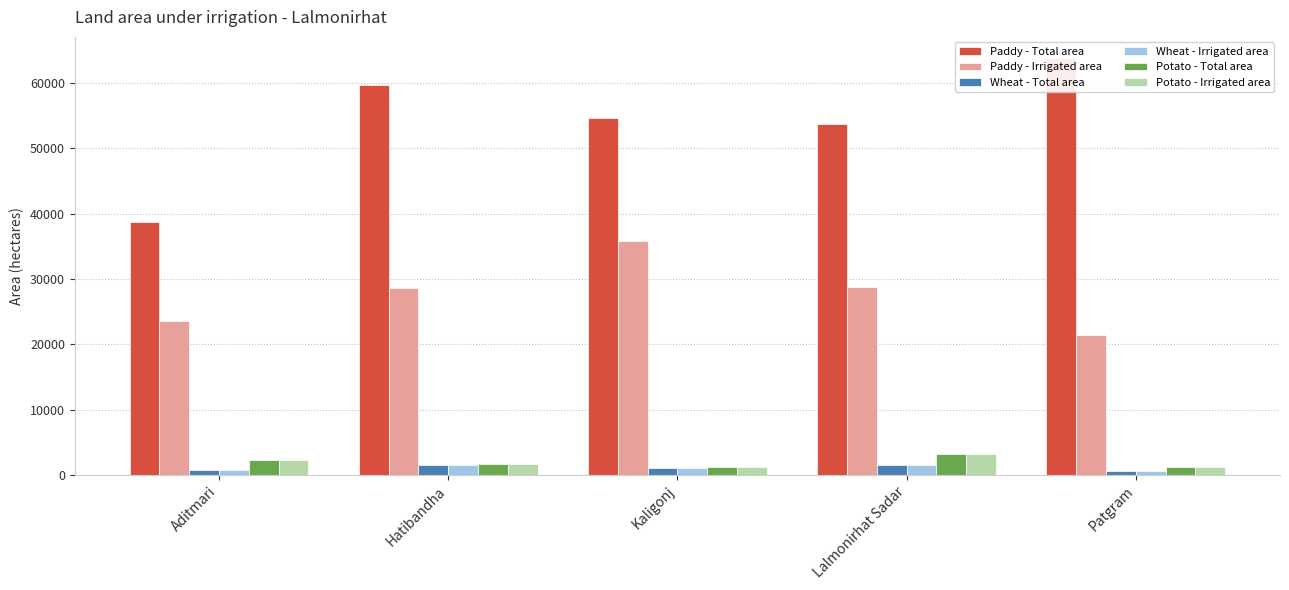

The Wheat - Irrigated area series shows 1559 at Hatibandha. True or false?

True